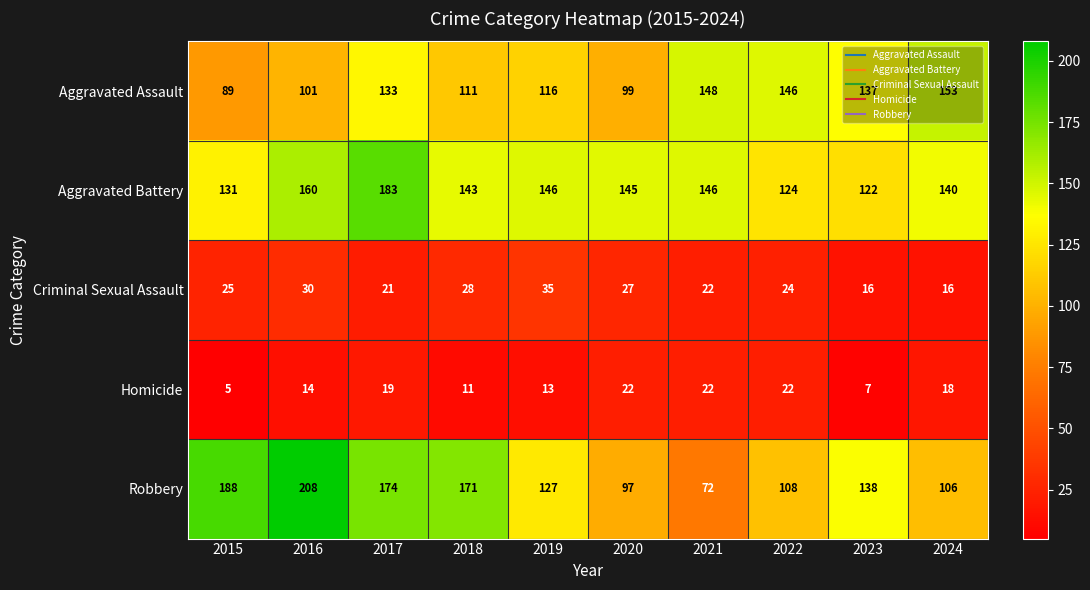

Between 2021 and 2023, which series saw the biggest shift?

Robbery